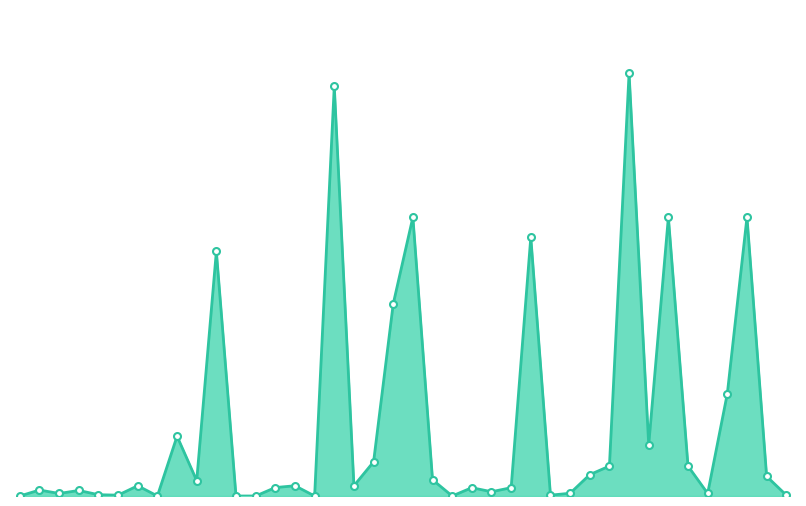

What is the value of the 1st point from the left?

1000